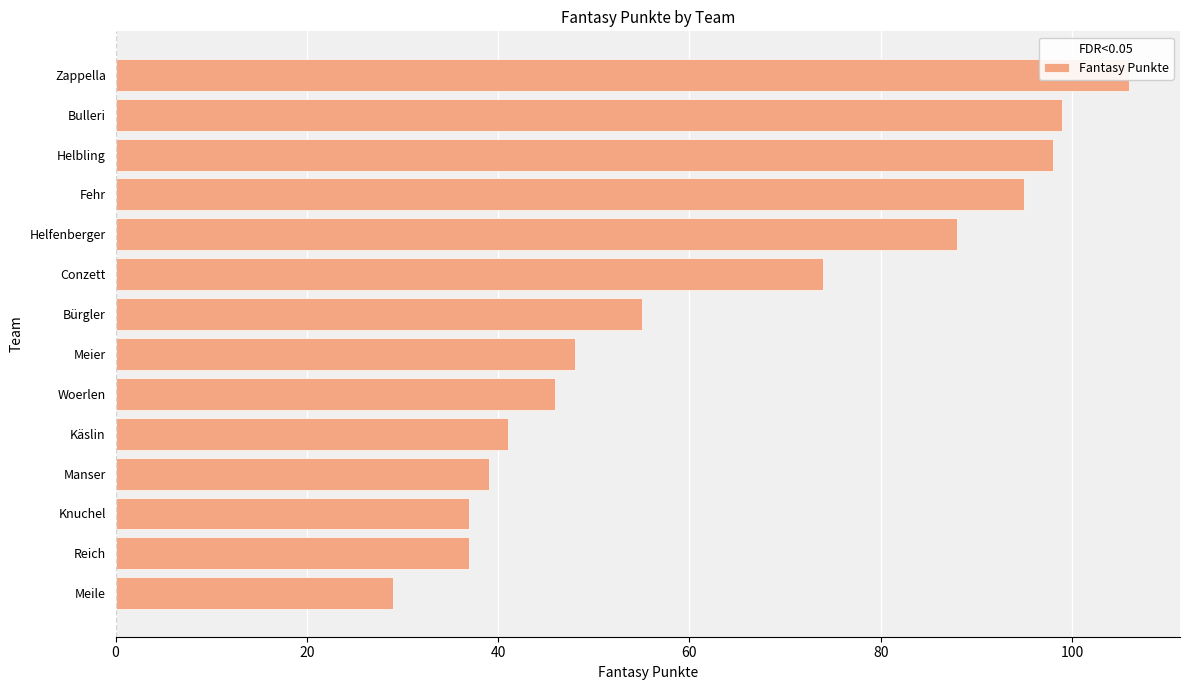

The chart shows a value of 111 at 100. True or false?

False